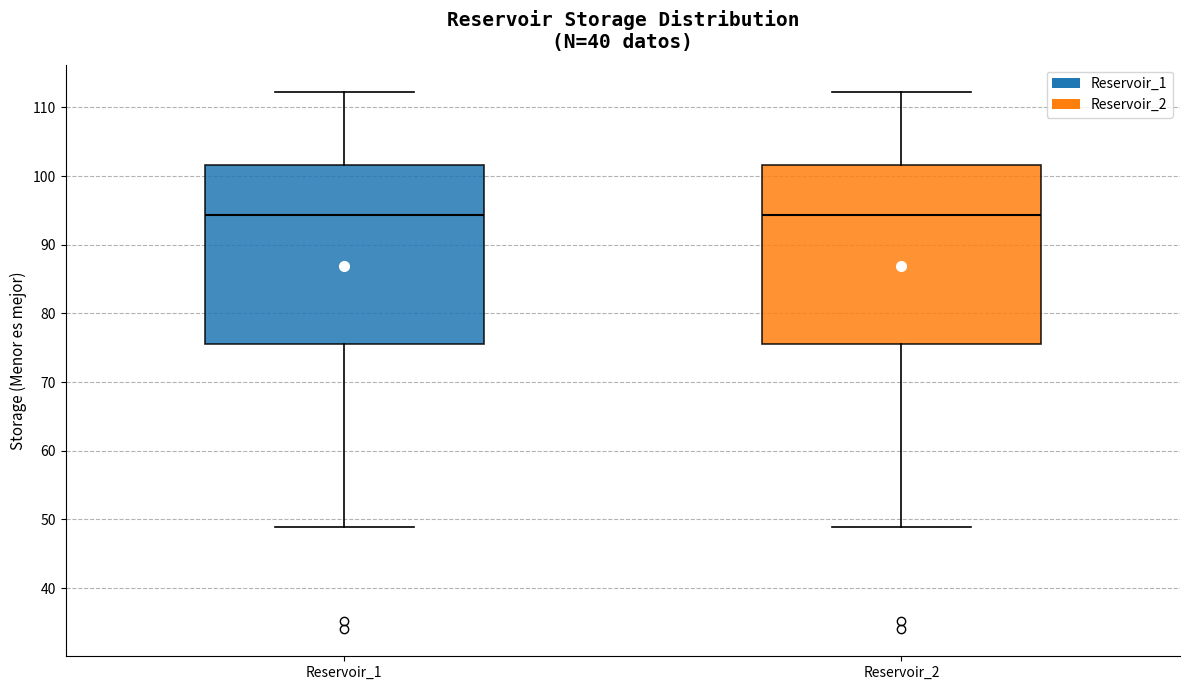

Where is the lower edge of the box for Reservoir_1 on the y-axis? The values are not printed on the chart, so give them approximately, as read against the axis.

76